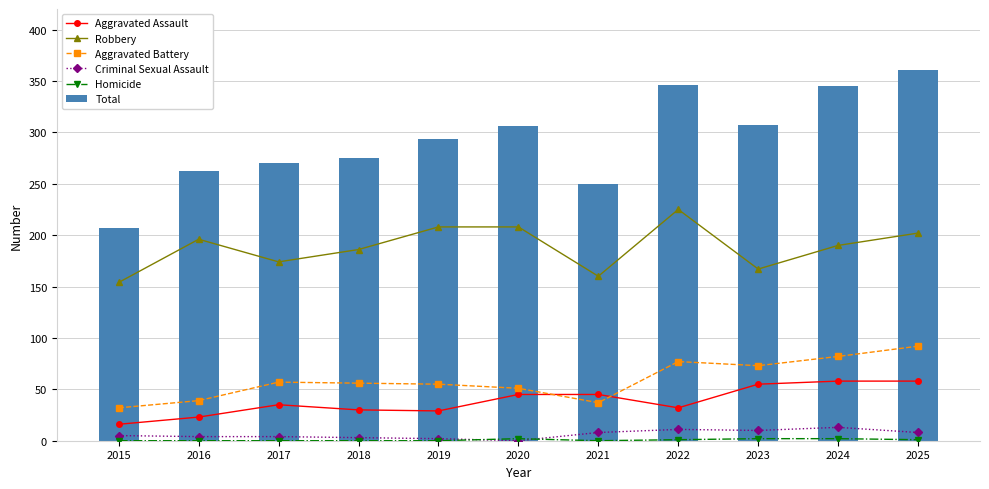

Is the value of Homicide at 2018 greater than the value of Aggravated Battery at 2015?

No